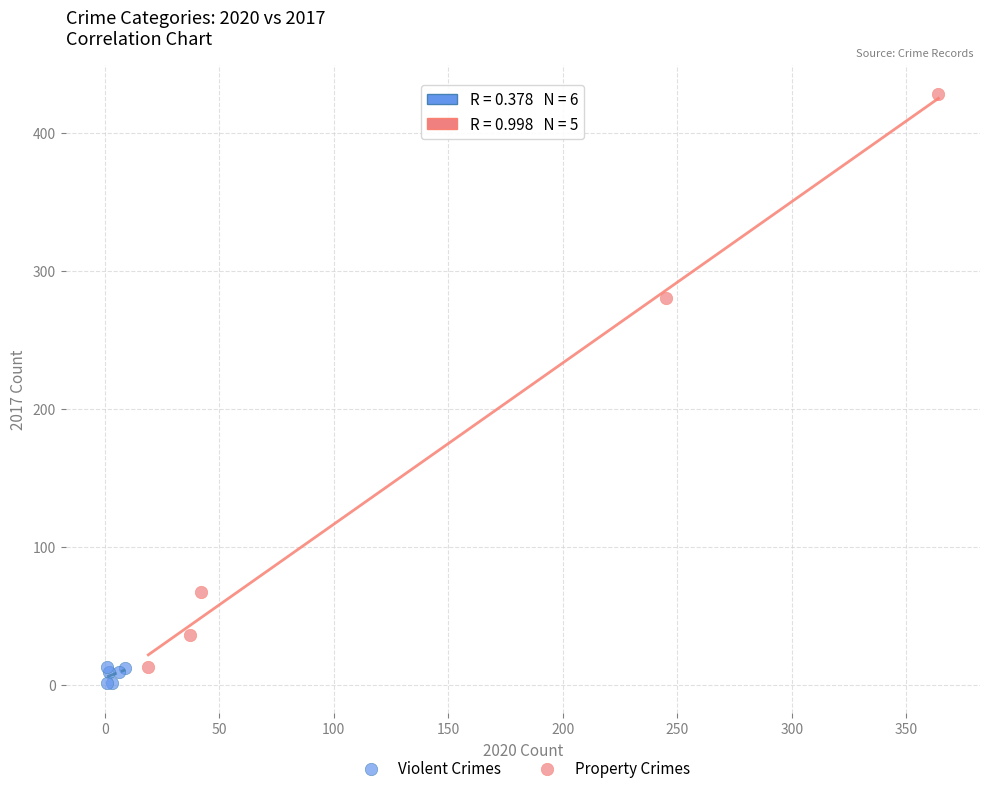

Which series contains the lowest Y value?

Violent Crimes